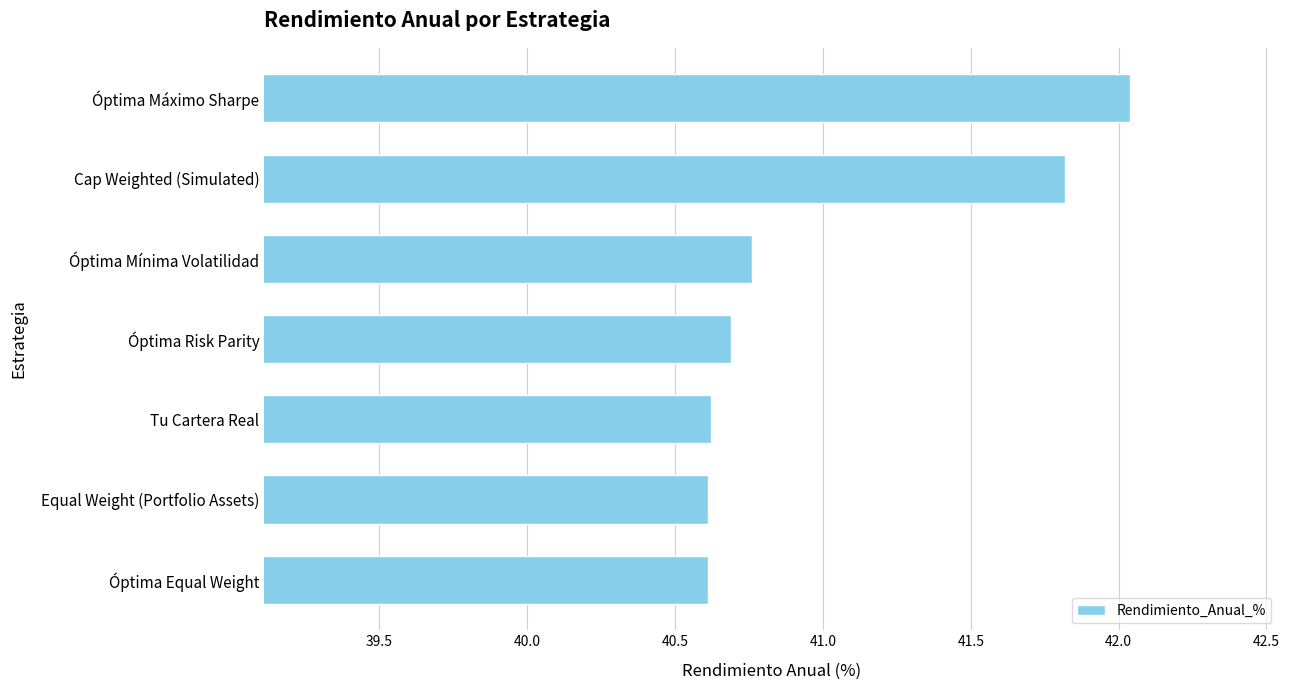

How many categories are shown in the chart?

7